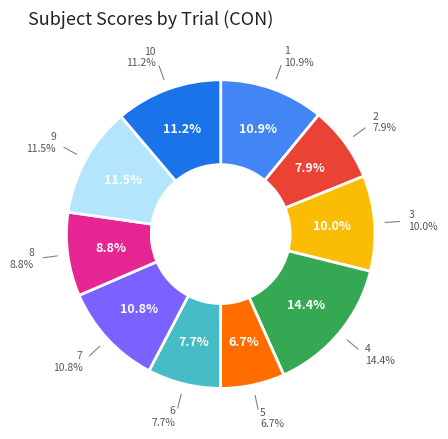

To the nearest percent, what portion does 8 represent?

9%